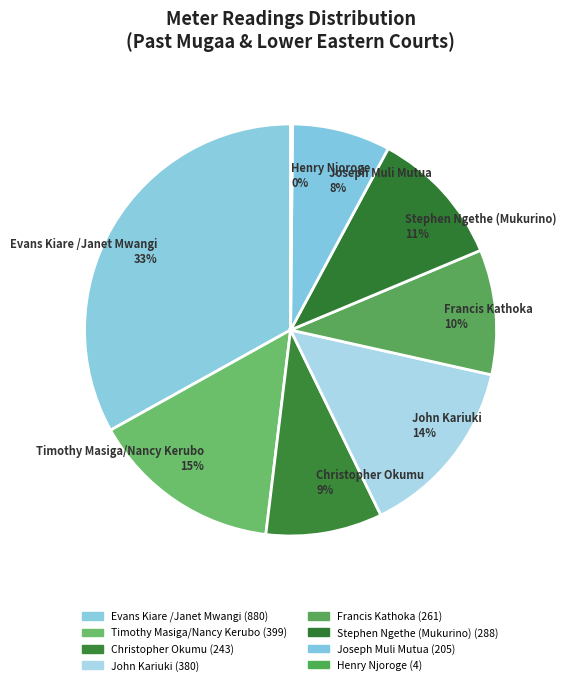

Which slice is the largest?

Evans Kiare /Janet Mwangi